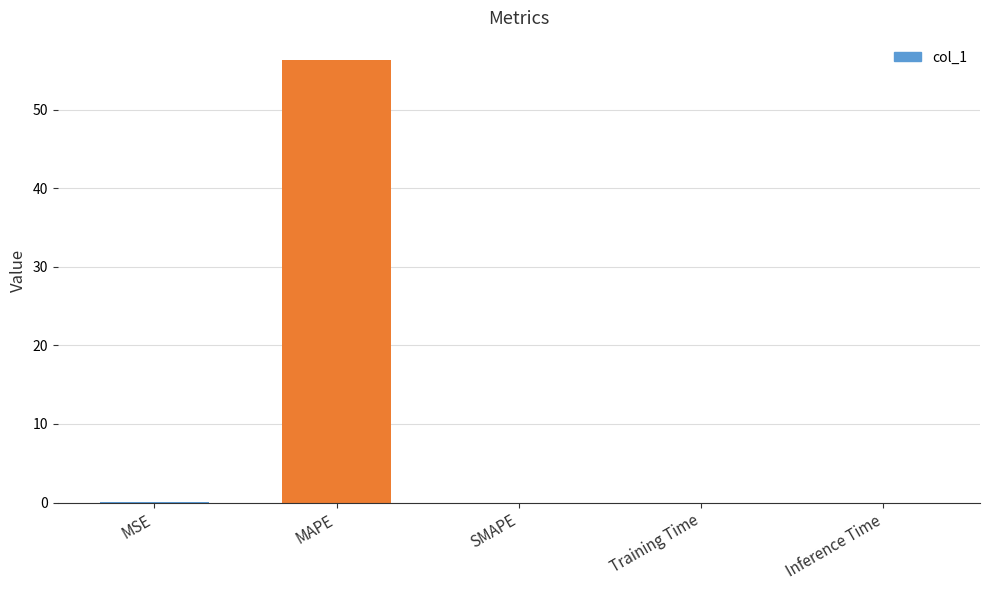

How many distinct data groups are displayed?

1